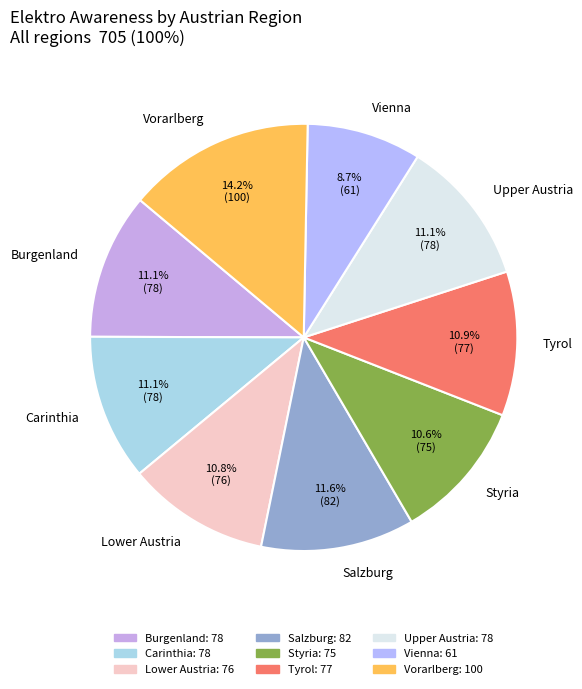

To the nearest percent, what is the average slice percentage?

11%